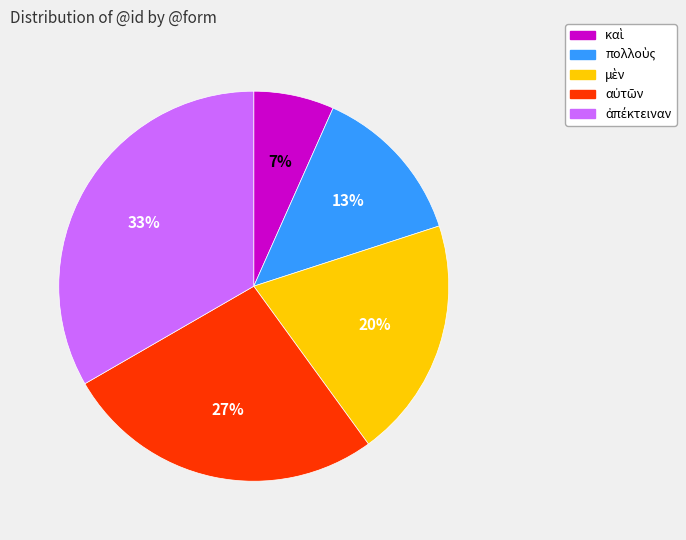

Is there any slice that represents more than half of the pie?

No